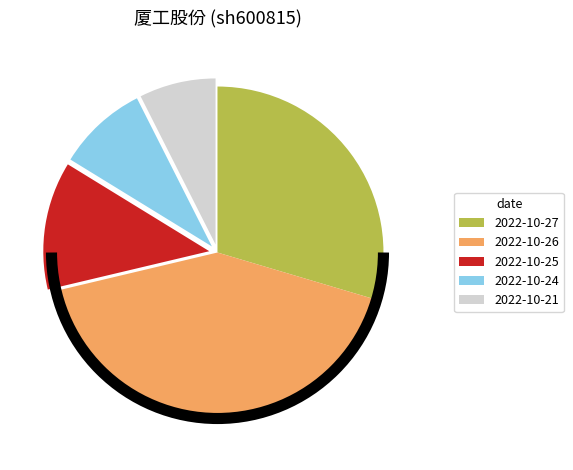

Approximately how many times larger is the value at 2022-10-24 compared to 2022-10-21?

1.2